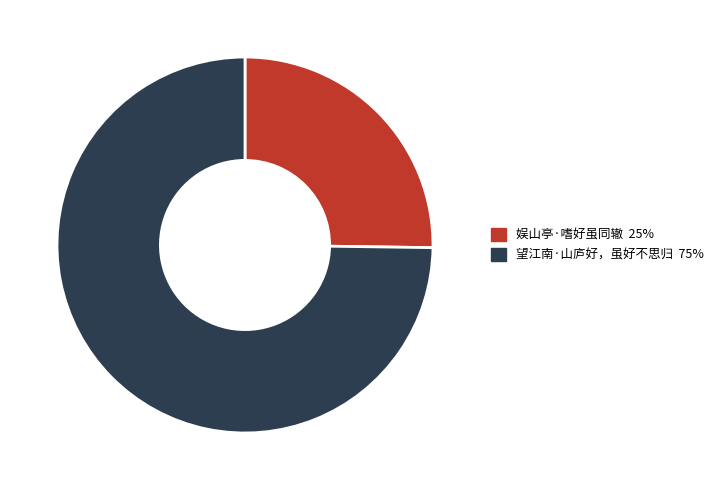

Do 娱山亭·嗜好虽同辙 and 望江南·山庐好，虽好不思归 together represent more than half of the pie?

Yes